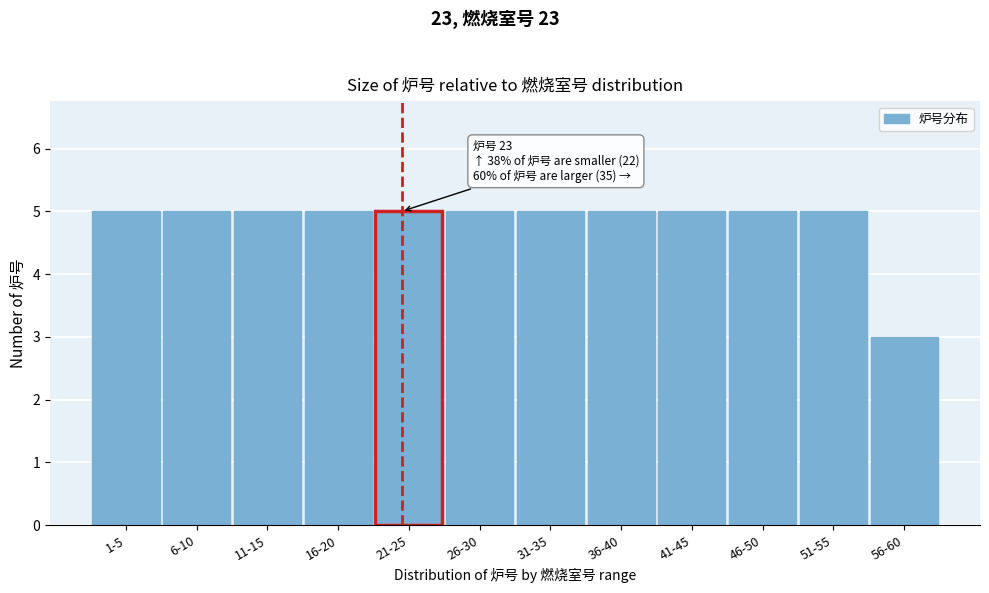

Reading left to right, extract all data points from this chart.

5	5	5	5	5	5	5	5	5	5	5	3